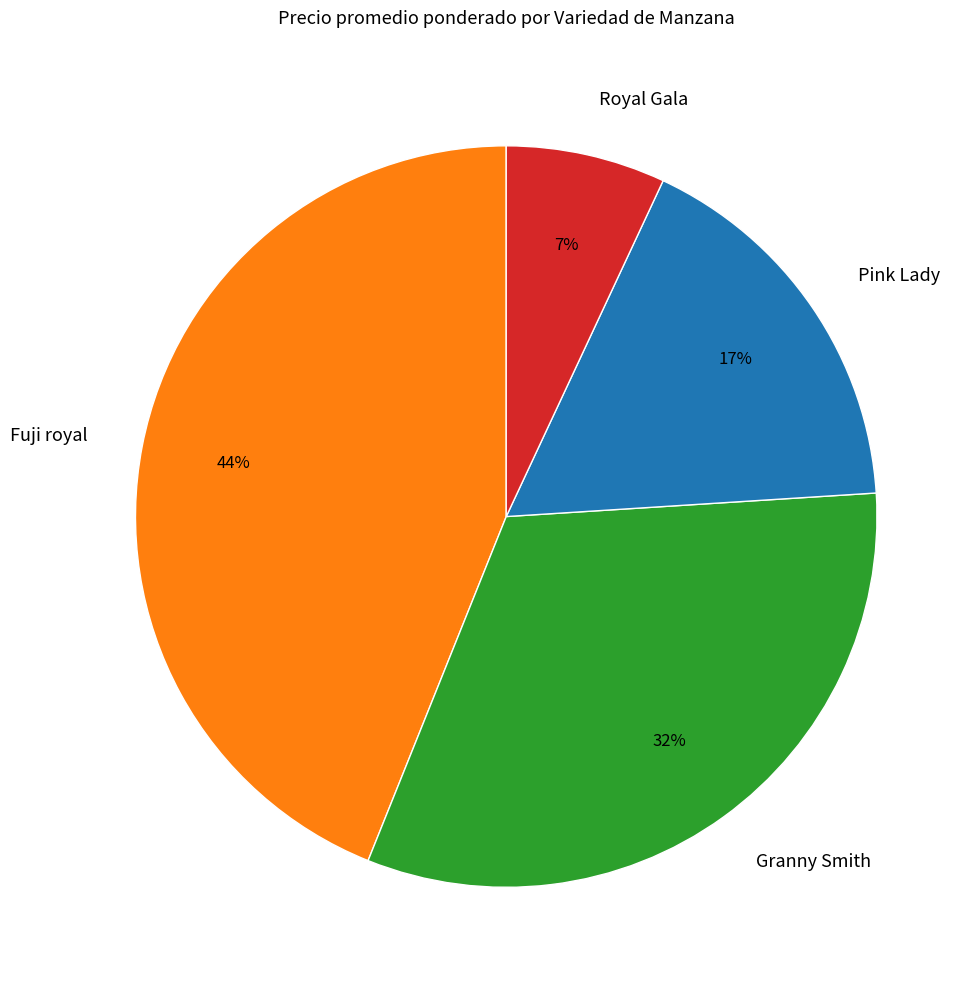

How many slices are in this pie chart?

4